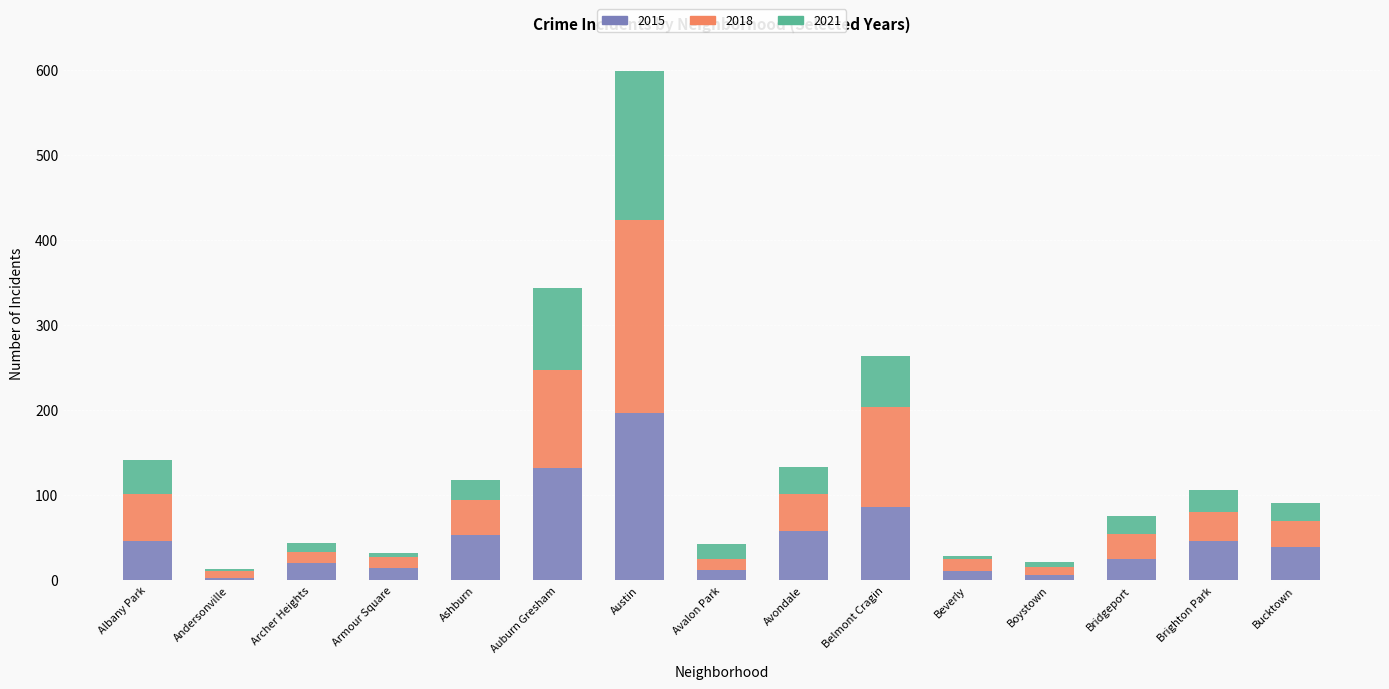

How many data points does each series have?

15